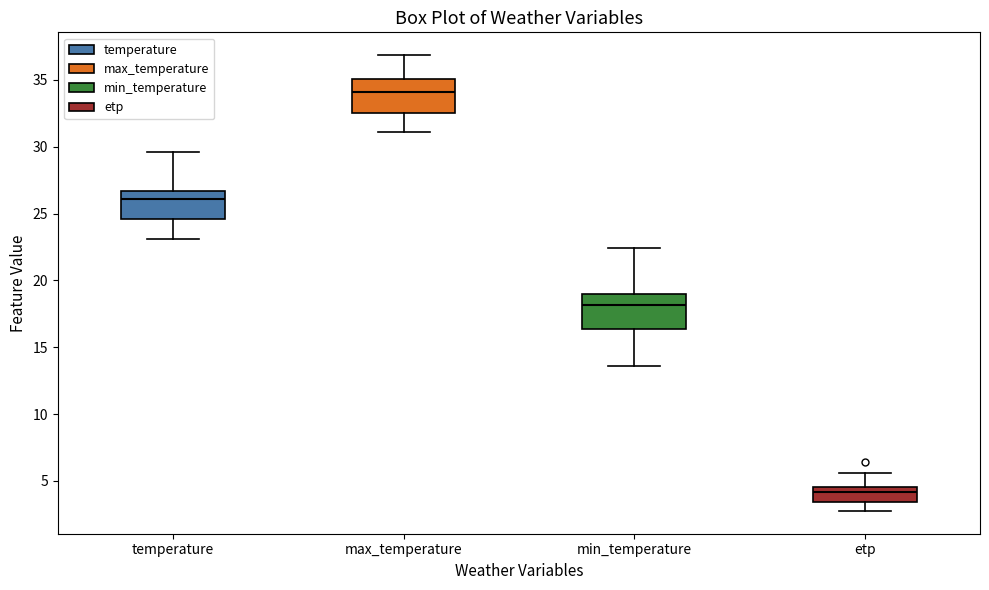

Which box has the lowest median line?

etp